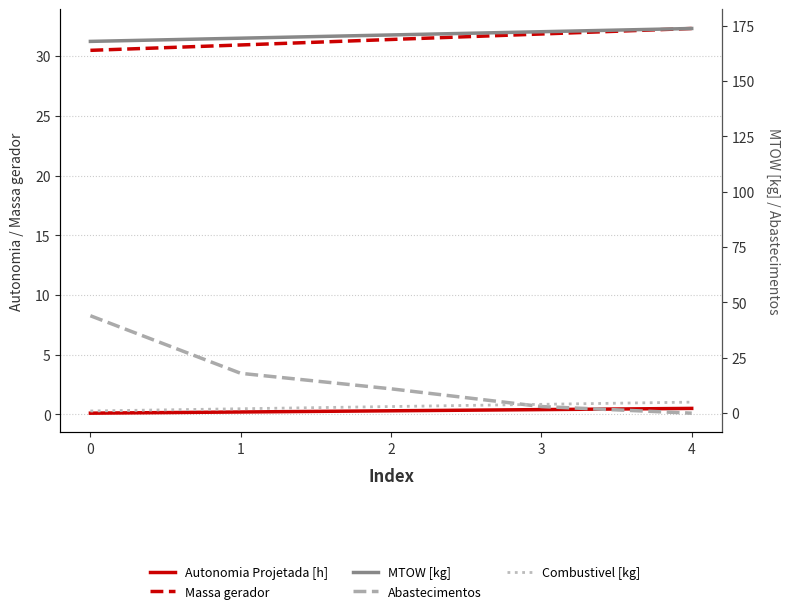

Is the value of Abastecimentos at 1 greater than the value of Autonomia Projetada [h] at 4?

Yes